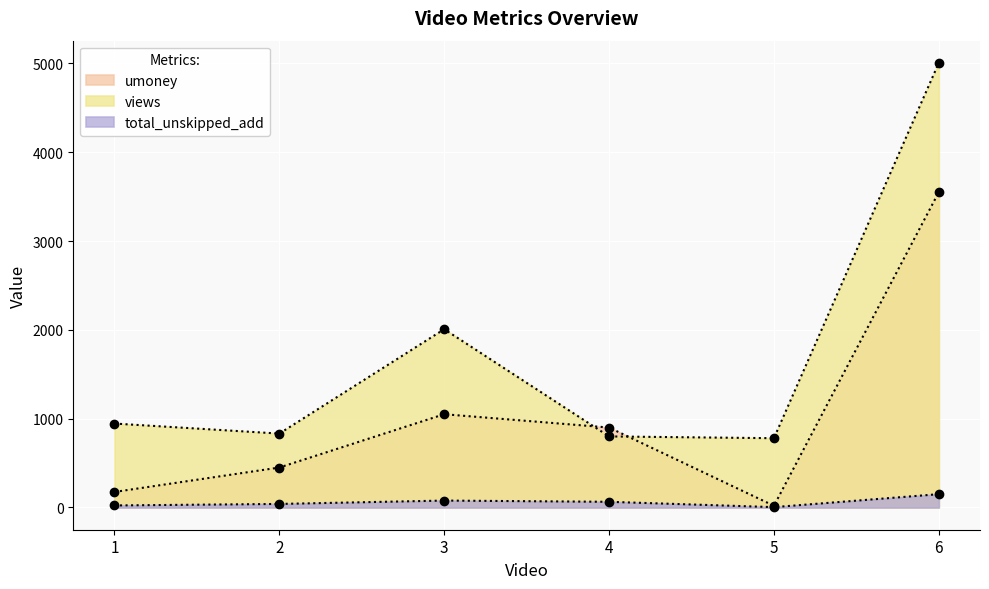

Which series changed the most between 2 and 6?

views